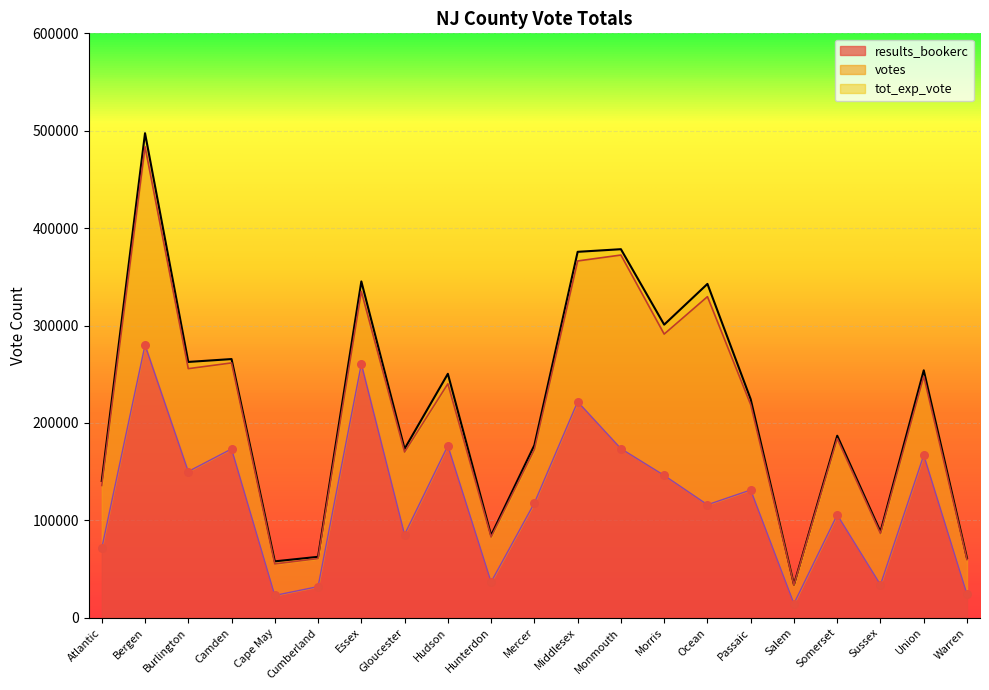

What is the total value across all series at Middlesex?

963804